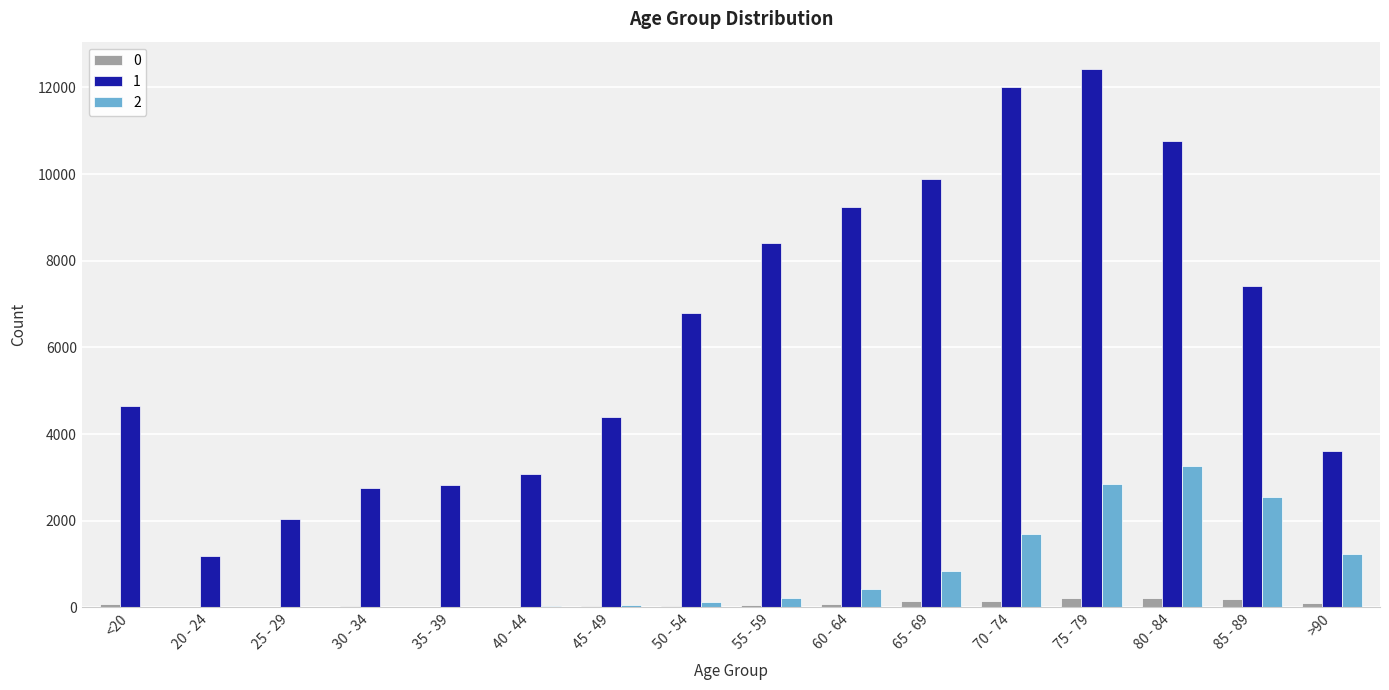

What is the maximum value shown in the chart?

12434